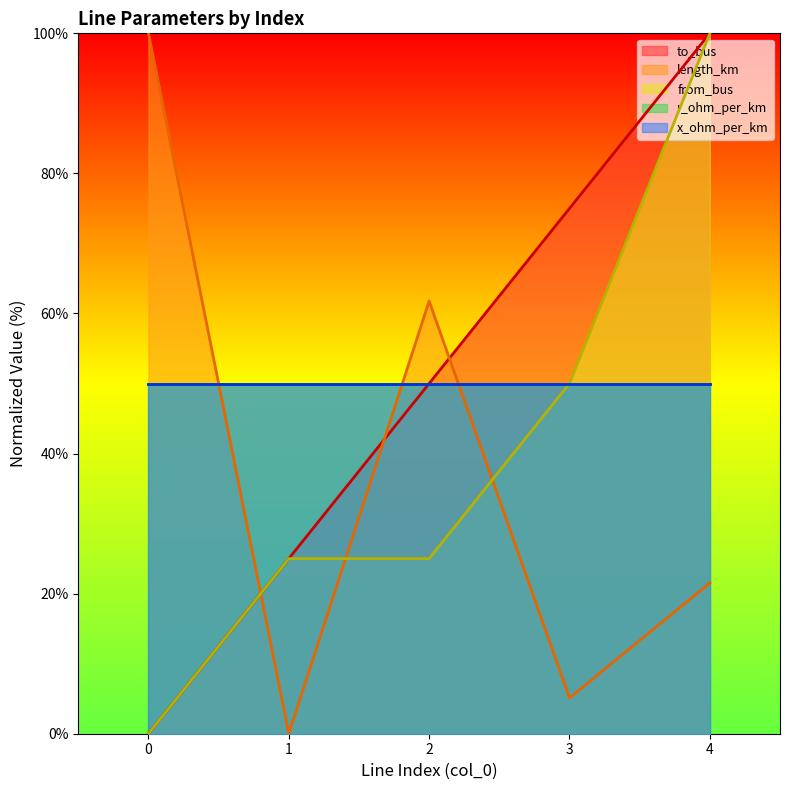

Which series ends up on top after the final intersection of from_bus and length_km?

from_bus